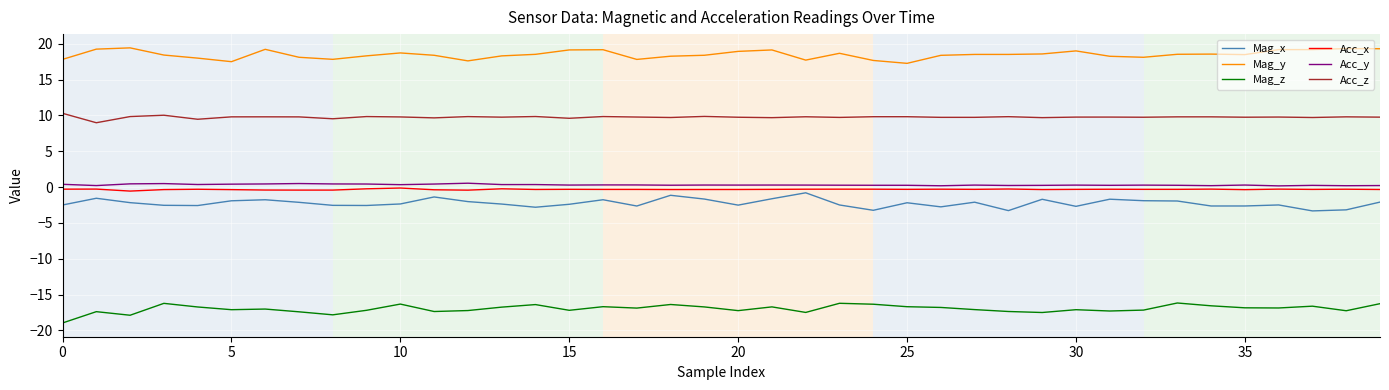

What is the difference between the maximum and minimum values in the Acc_z series?

1.3